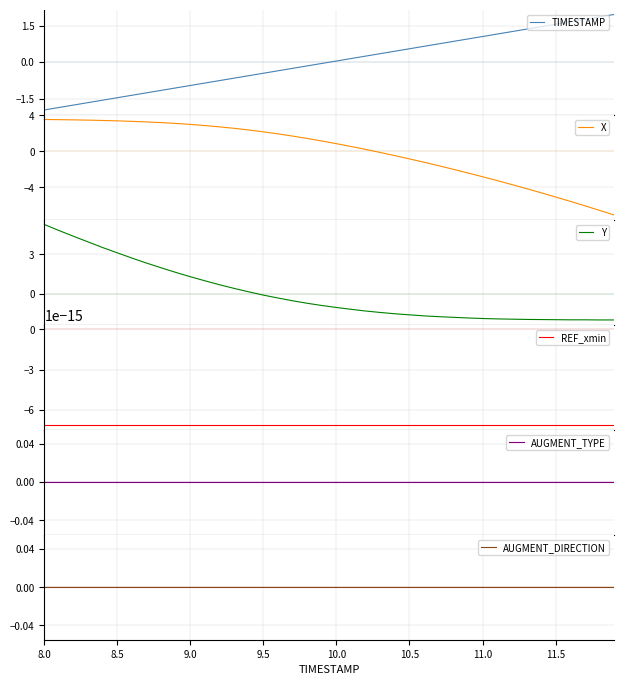

What is the minimum value for X?

-7.1